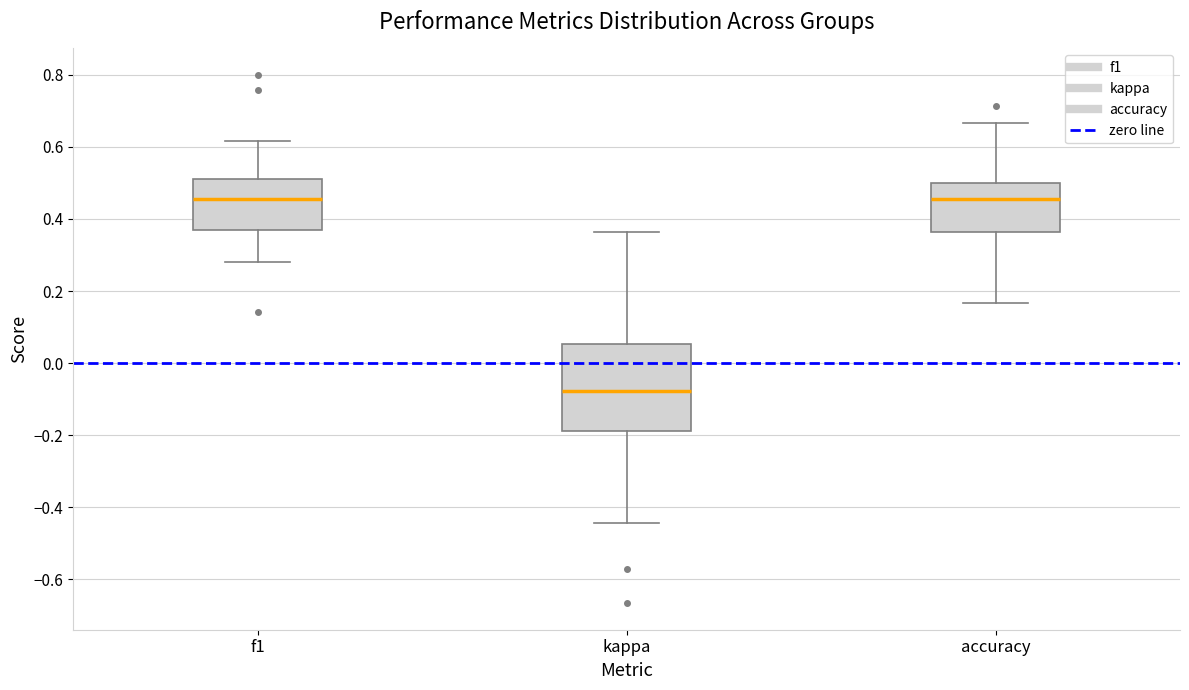

Reading left to right, transcribe this box plot: for each box, give where its median line is, the range the box spans, and where its two whiskers end, as read against the y-axis. The values are not printed on the chart, so give them approximately, as read against the axis.

f1: median 0.46, box 0.36 to 0.52, whiskers 0.28 to 0.62
kappa: median -0.08, box -0.18 to 0.06, whiskers -0.44 to 0.36
accuracy: median 0.46, box 0.36 to 0.50, whiskers 0.16 to 0.66